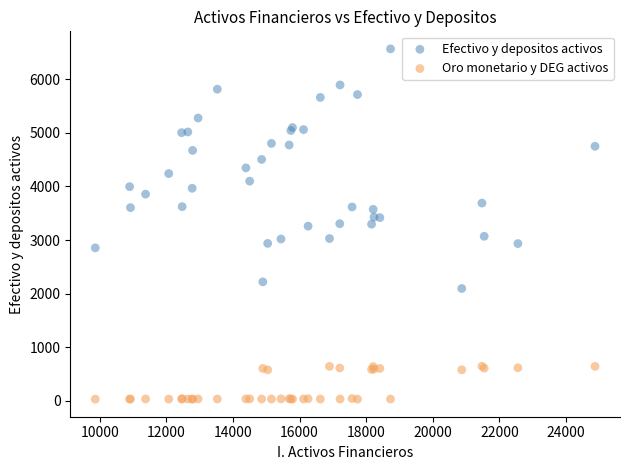

Which series reaches the maximum Y coordinate?

Efectivo y depositos activos